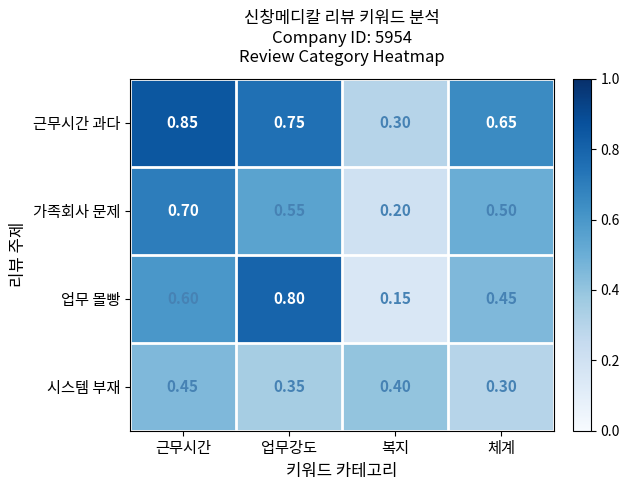

Which series changed the most between 근무시간 and 업무강도?

업무 몰빵